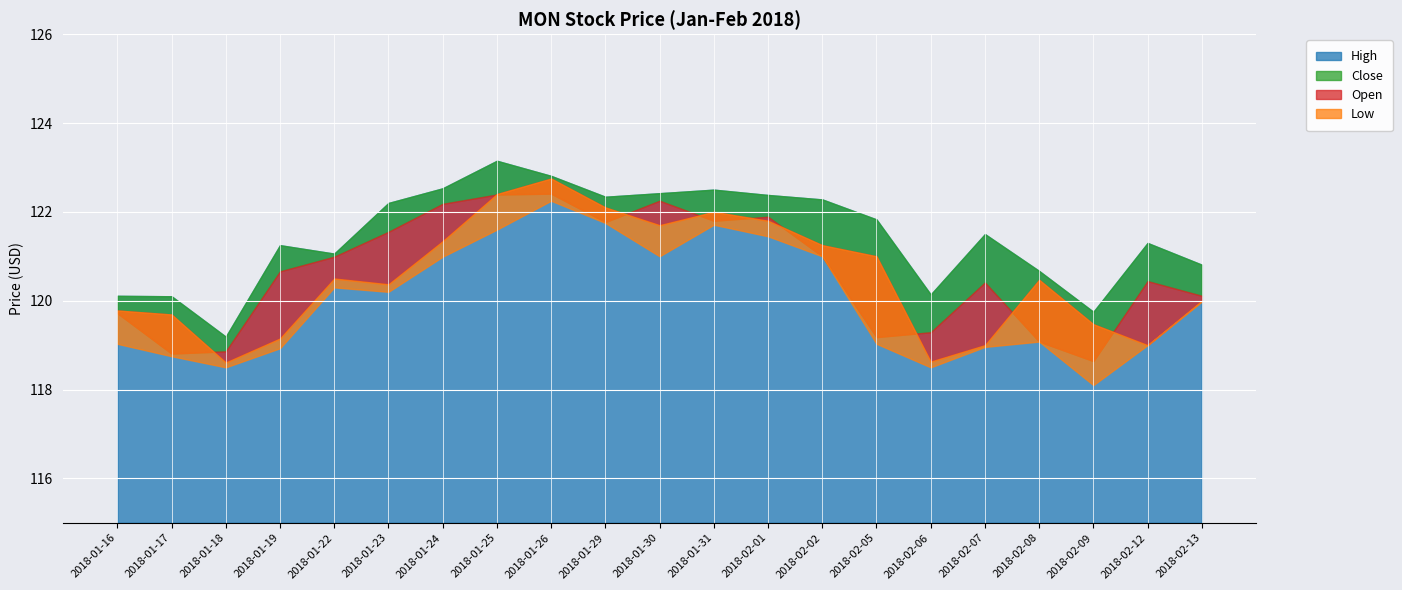

True or false: High and Open cross at least once.

False